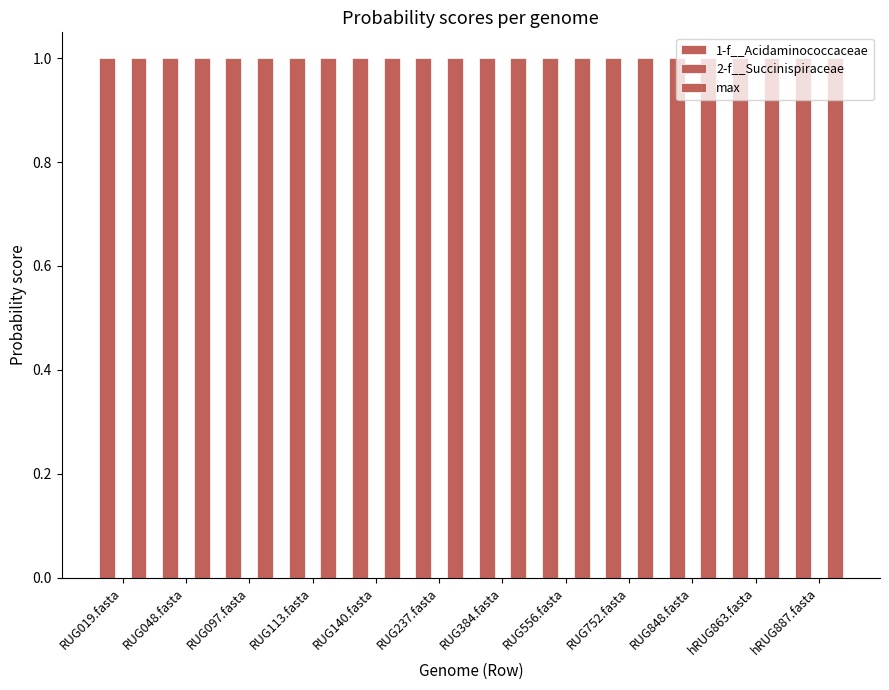

Reading left to right, transcribe all the data shown in this chart.

1-f__Acidaminococcaceae: 1.0	1.0	1.0	1.0	1.0	1.0	1.0	1.0	1.0	1.0	1.0	1.0
2-f__Succinispiraceae: 0.0	0.0	0.0	0.0	0.0	0.0	0.0	0.0	0.0	0.0	0.0	0.0
max: 1.0	1.0	1.0	1.0	1.0	1.0	1.0	1.0	1.0	1.0	1.0	1.0